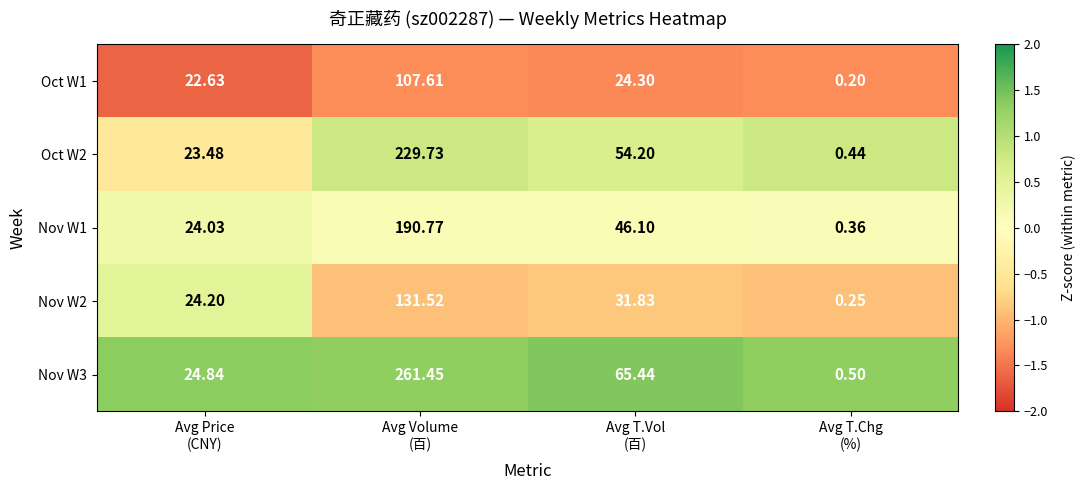

How many categories are shown in the chart?

4